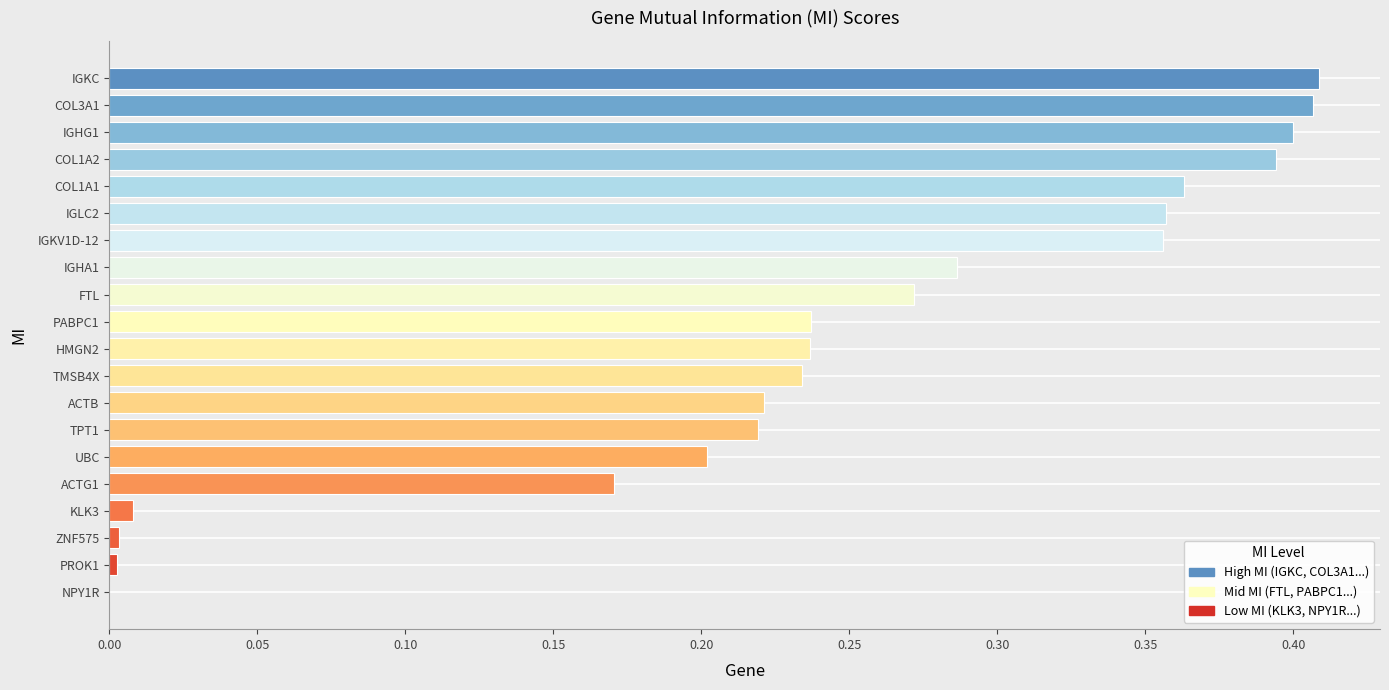

How many positive values are there?

19